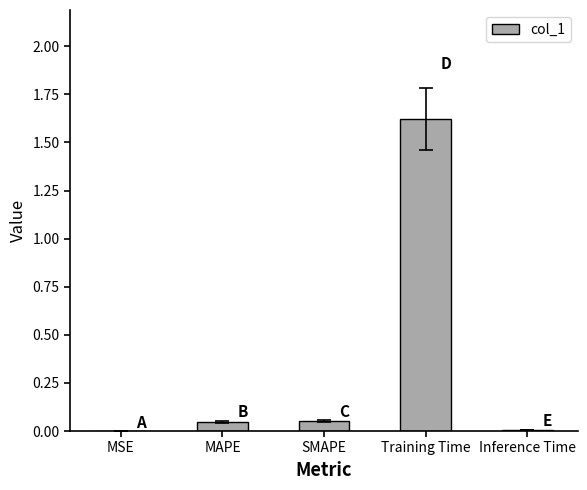

What is the maximum value shown in the chart?

1.6